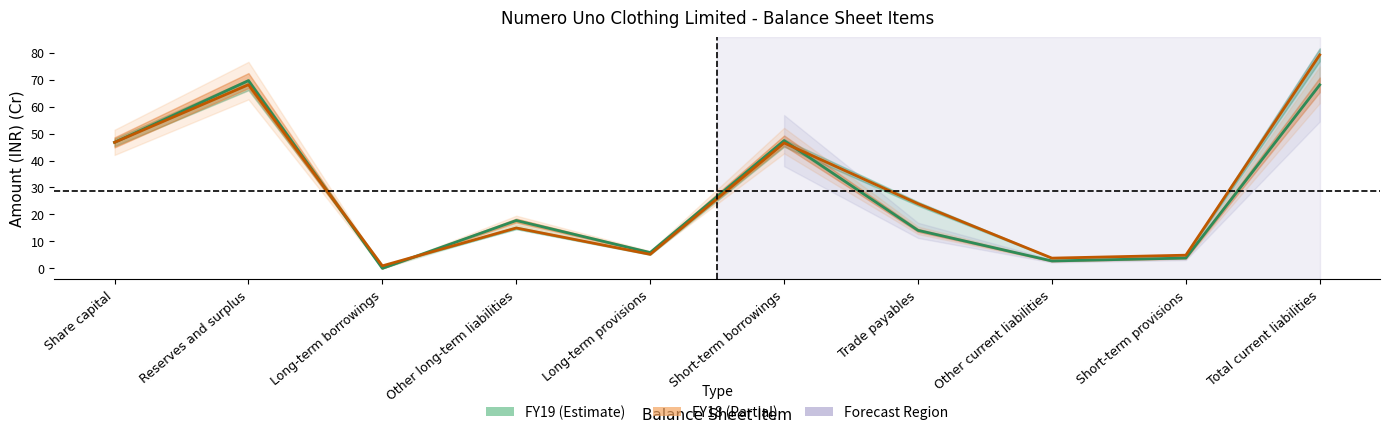

Which category has the highest value across all series?

Total current liabilities